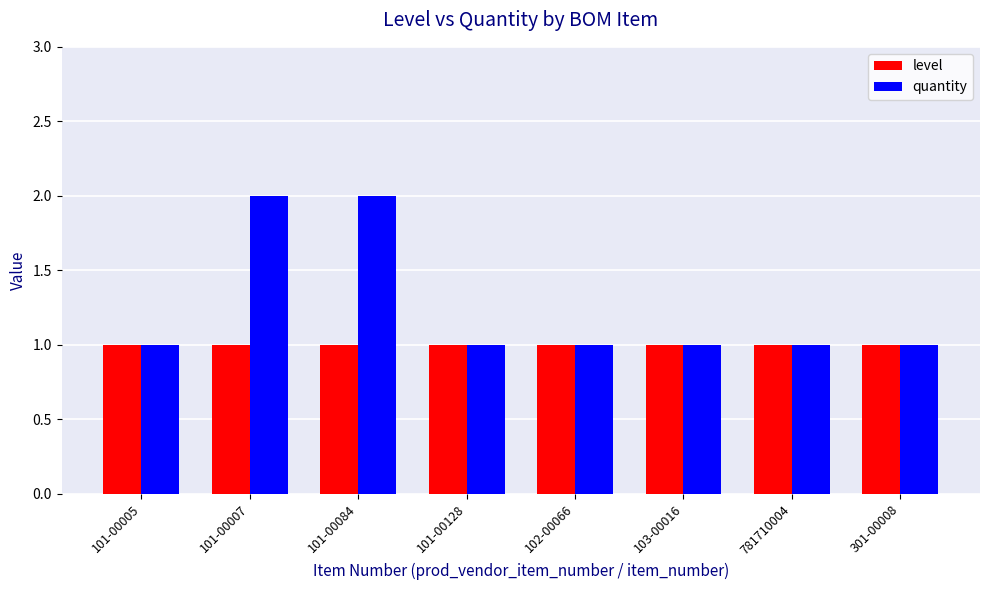

Rank the series by their maximum value, from lowest to highest.

level, quantity